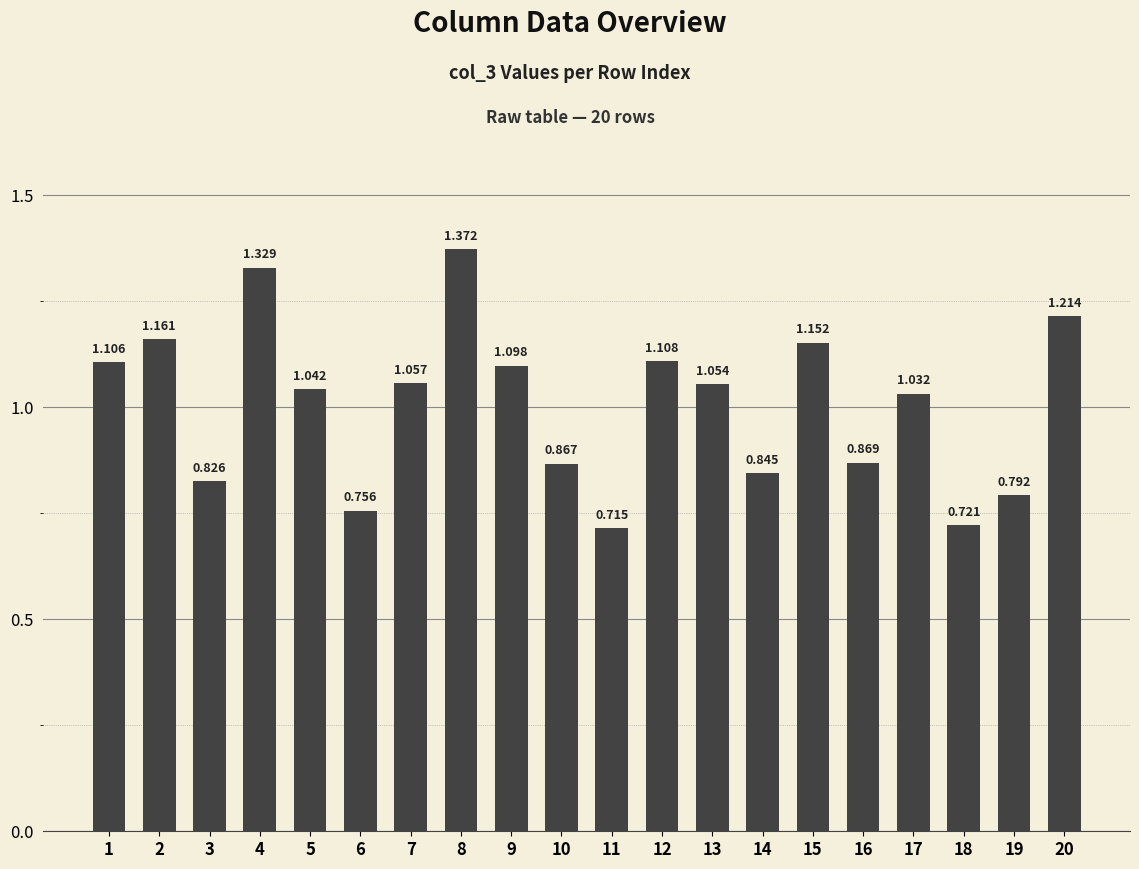

Reading left to right, transcribe all the data shown in this chart.

1.1	1.2	0.8	1.3	1.0	0.8	1.1	1.4	1.1	0.9	0.7	1.1	1.1	0.8	1.2	0.9	1.0	0.7	0.8	1.2